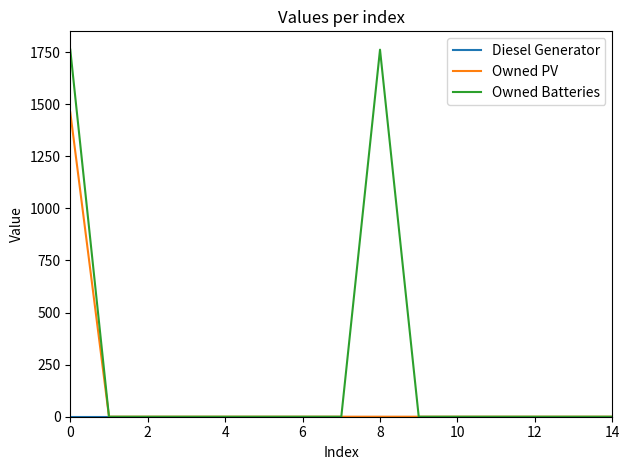

How many lines are shown in the chart?

3